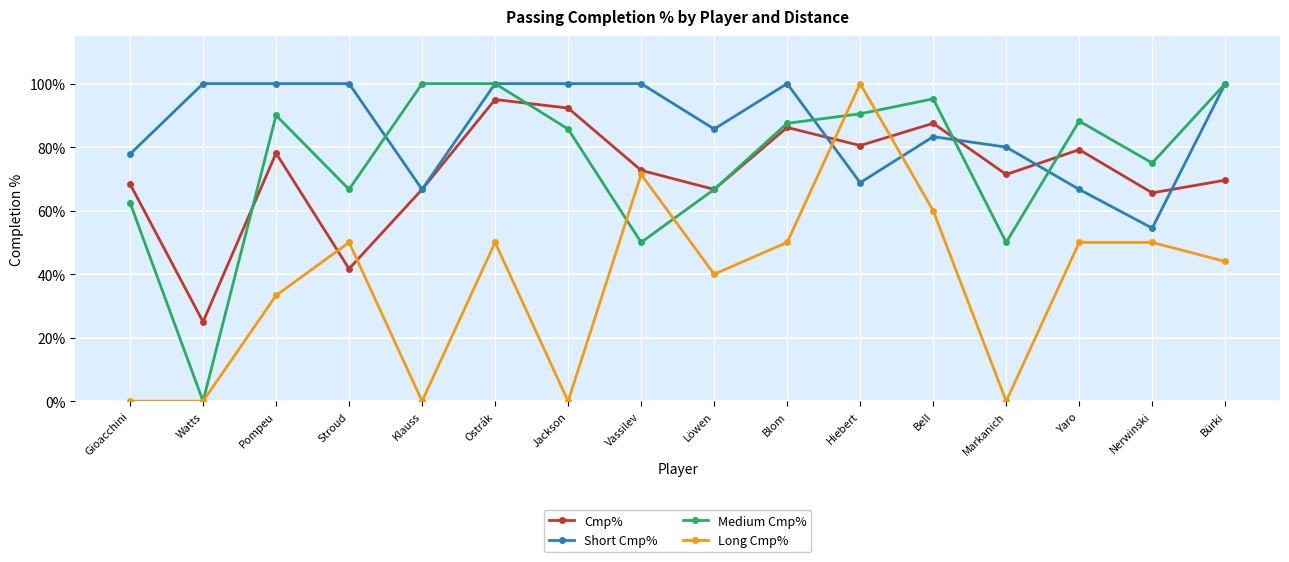

How many lines are shown in the chart?

4